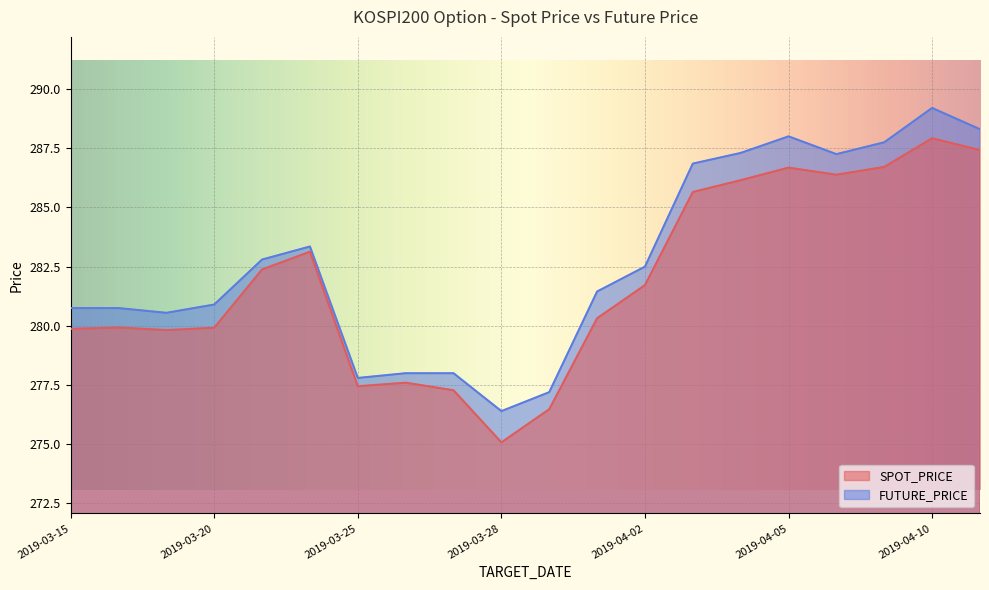

True or false: FUTURE_PRICE has a value of 443.8 at 2019-03-15.

False